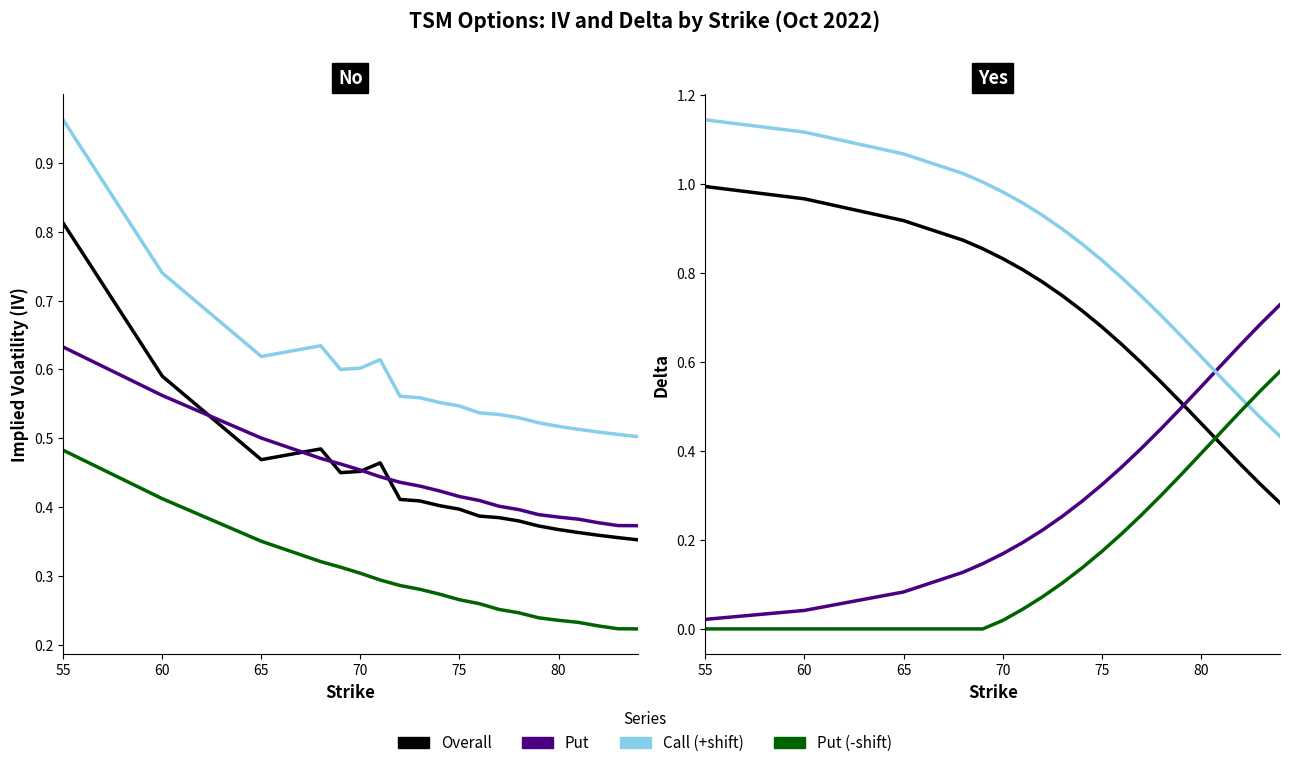

What is the difference between the maximum and minimum values in the Put Delta series?

0.7